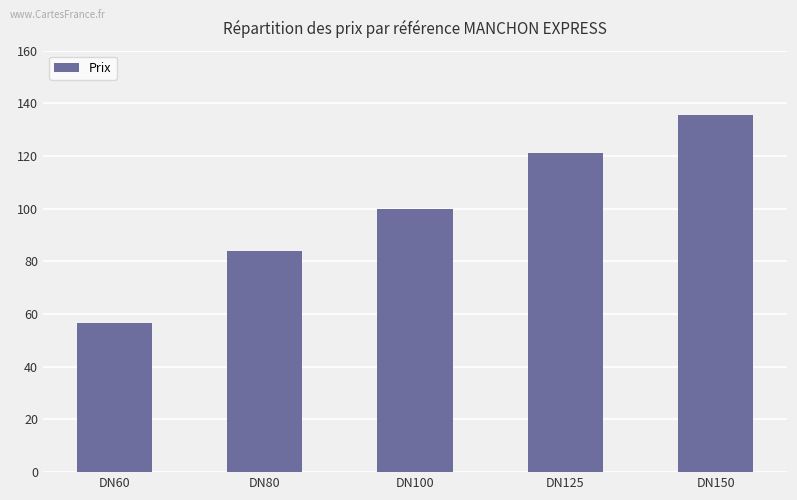

Reading right to left, extract all data points from this chart.

135.6	121.1	99.8	83.9	56.6